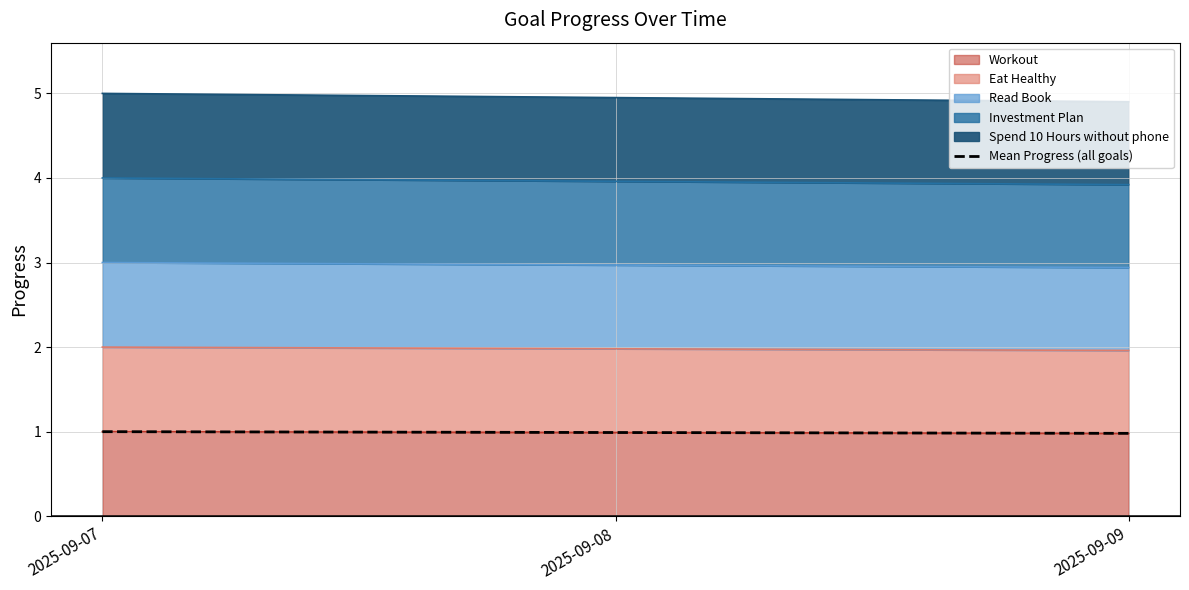

Is it true that the value at 2025-09-07 is 0.5?

False